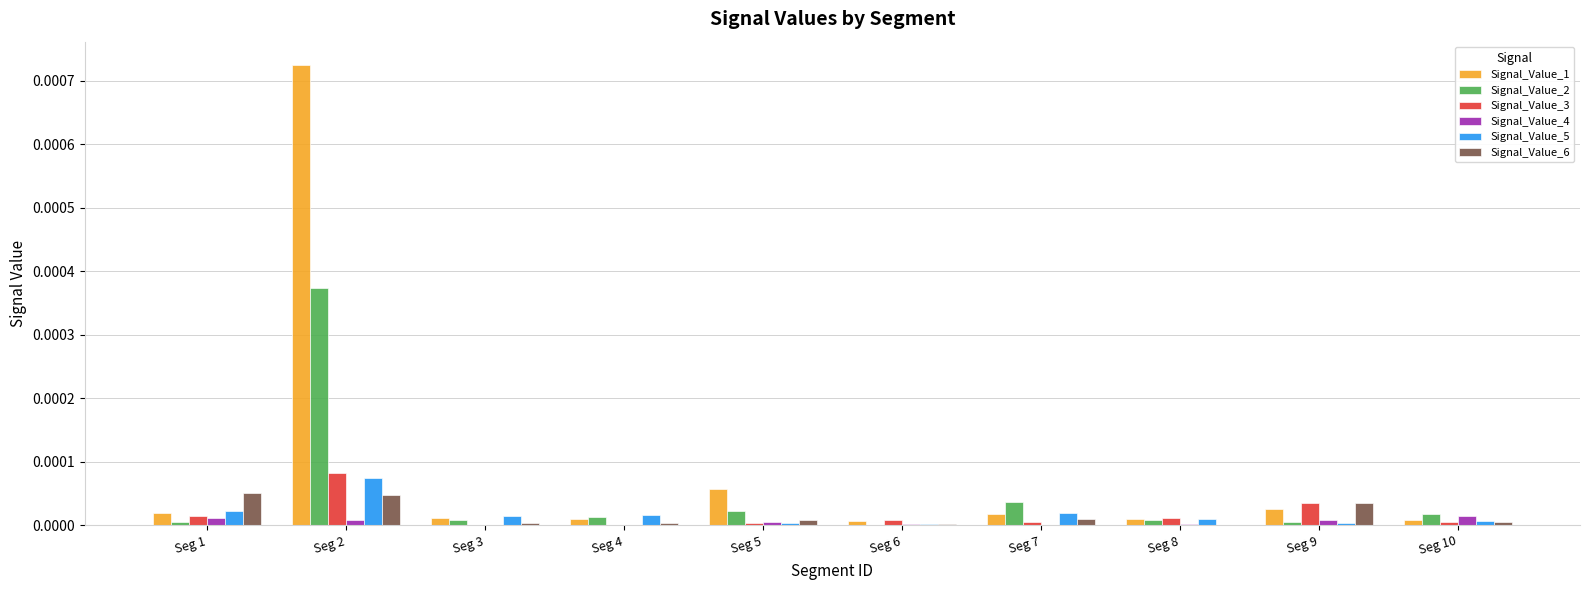

Which label corresponds to the largest value in the chart?

Seg 2